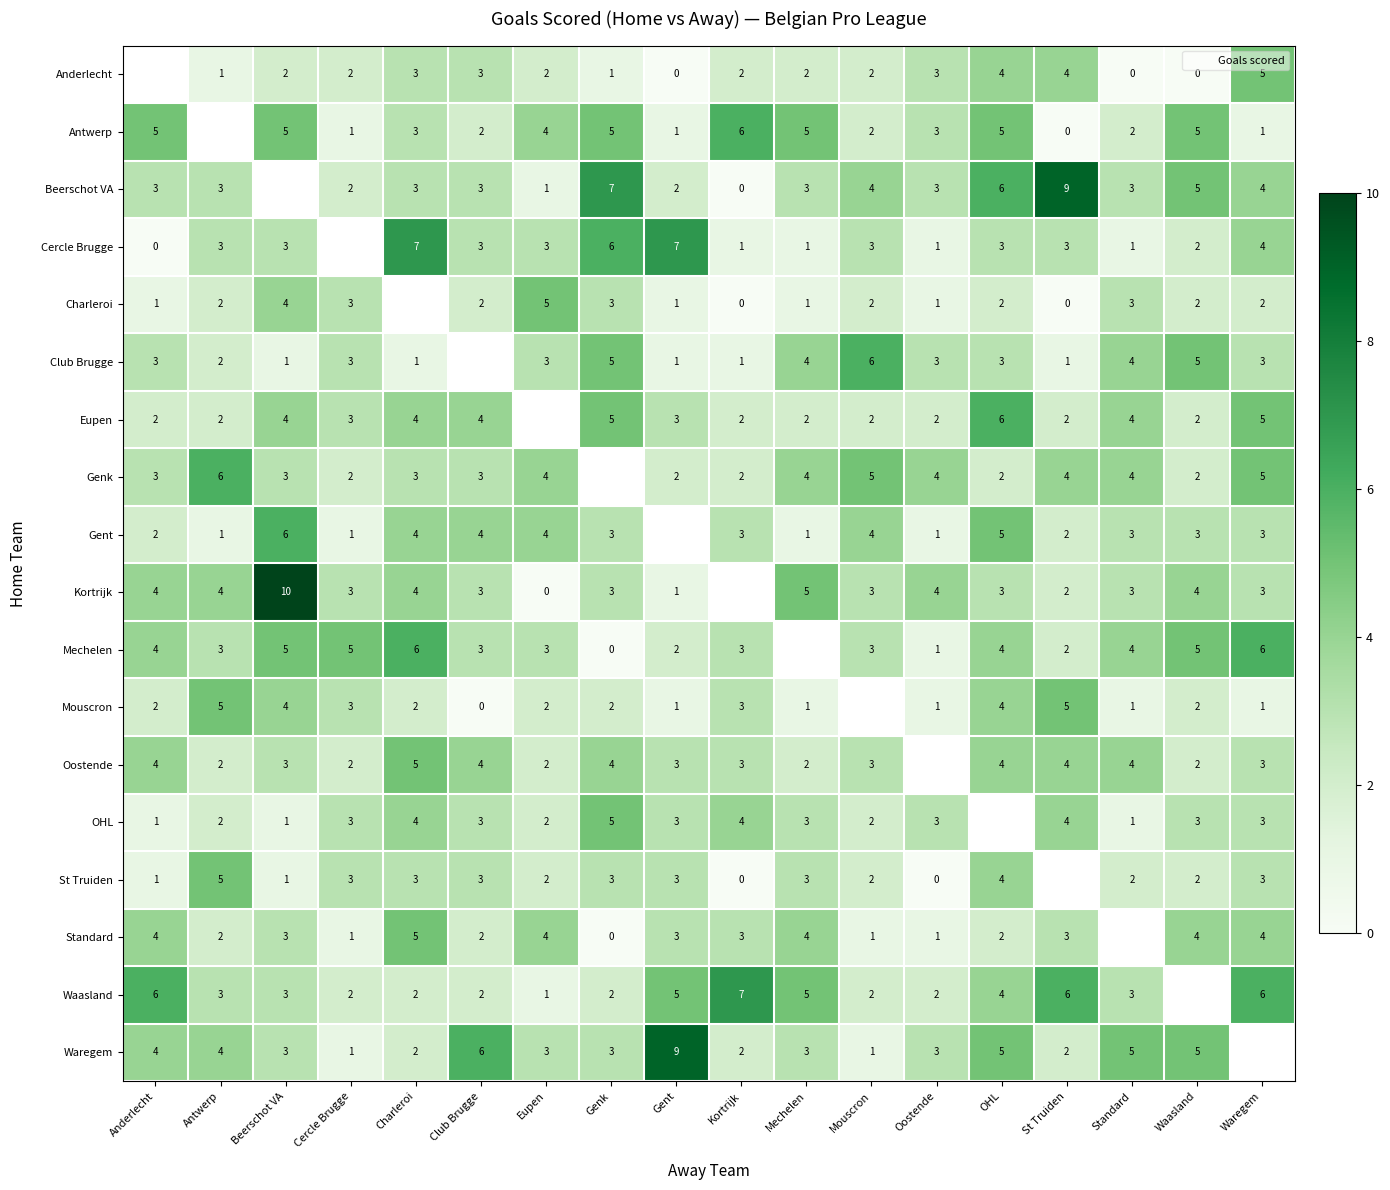

Rank the categories by Eupen value from lowest to highest.

Anderlecht, Antwerp, Kortrijk, Mechelen, Mouscron, Oostende, St Truiden, Waasland, Cercle Brugge, Gent, Beerschot VA, Charleroi, Club Brugge, Eupen, Standard, Genk, Waregem, OHL